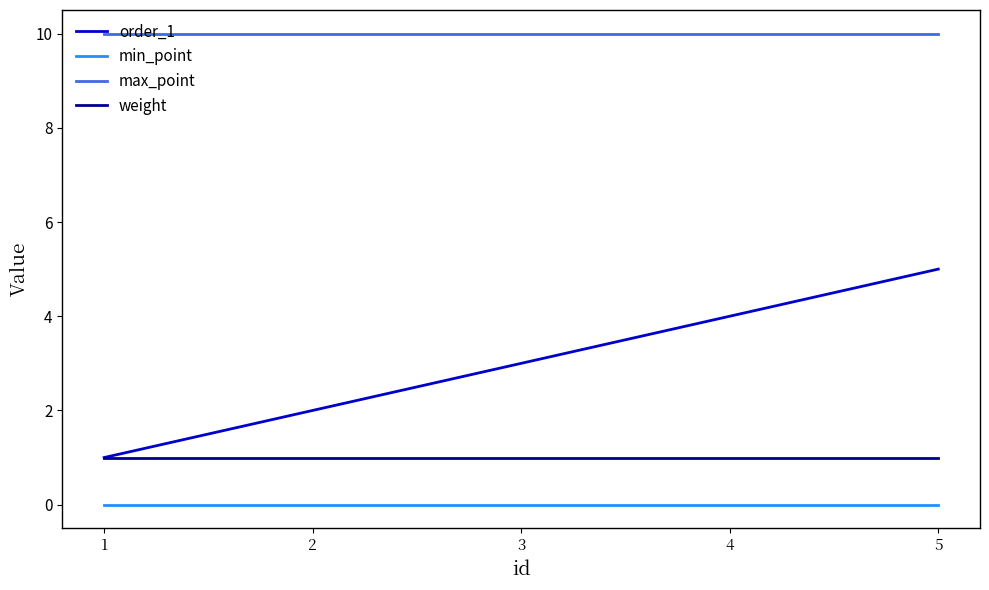

The min_point series shows 0 at 5. True or false?

True